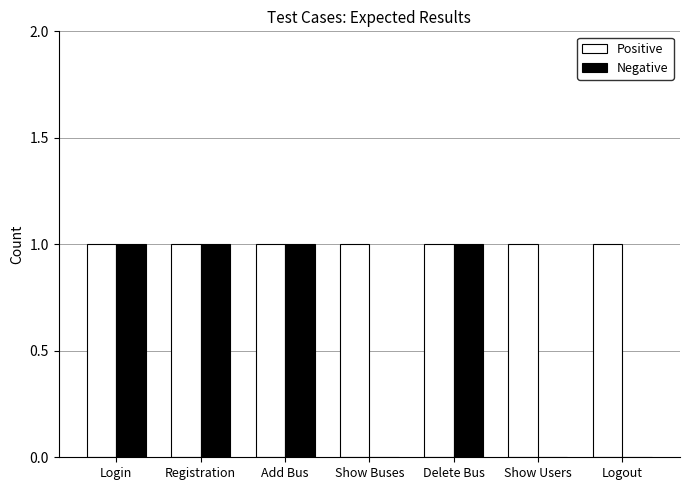

The value of Positive at Show Buses is 0. True or false?

False